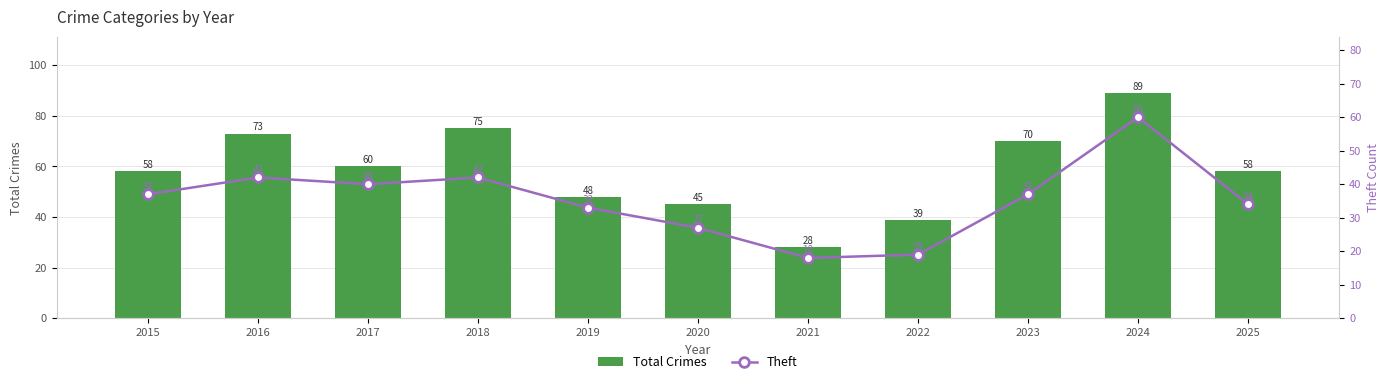

What is the spread (max minus min) of values at 2018?

33